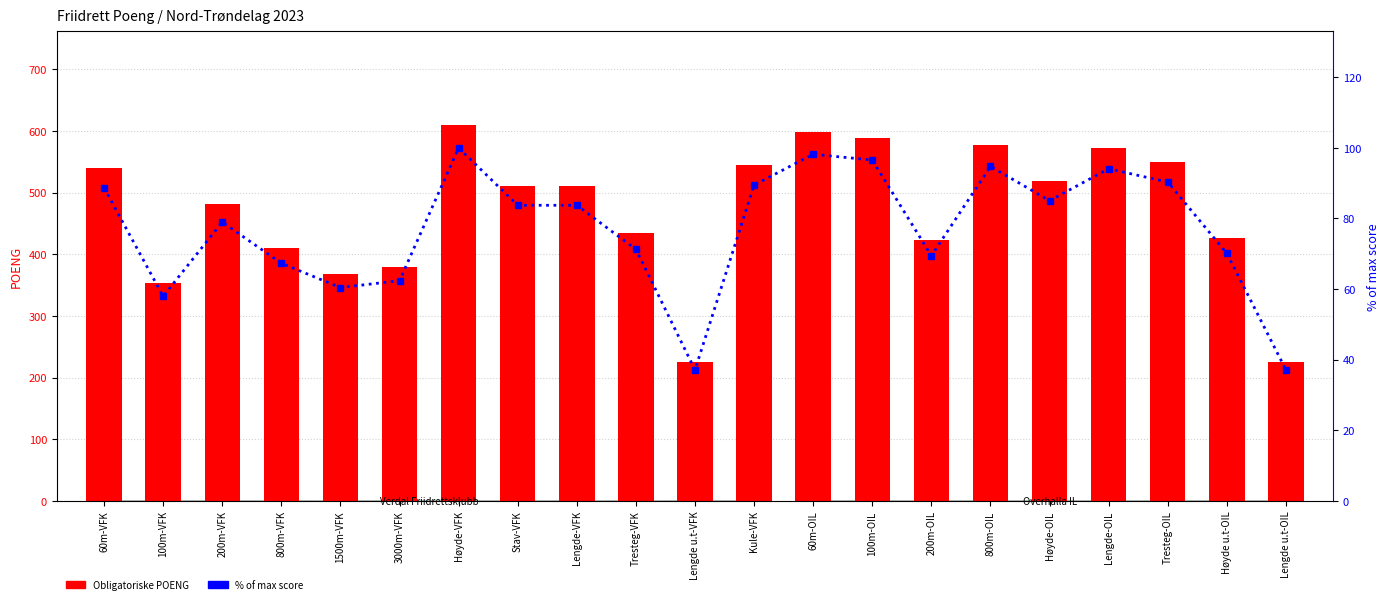

What is the difference between the maximum and minimum values in the % of max score series?

62.9